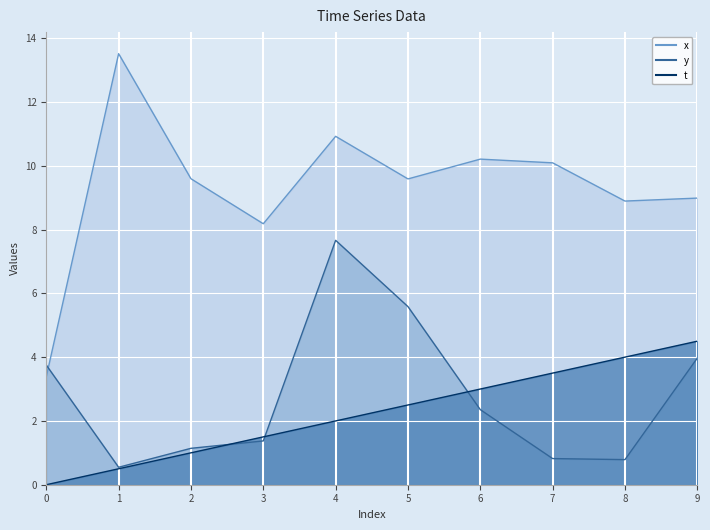

Reading right to left, extract all data points from this chart.

x: 9=9.0	8=8.9	7=10.1	6=10.2	5=9.6	4=10.9	3=8.2	2=9.6	1=13.5	0=3.4
y: 9=4.0	8=0.8	7=0.8	6=2.4	5=5.6	4=7.7	3=1.4	2=1.1	1=0.5	0=3.8
t: 9=4.5	8=4.0	7=3.5	6=3.0	5=2.5	4=2.0	3=1.5	2=1.0	1=0.5	0=0.0